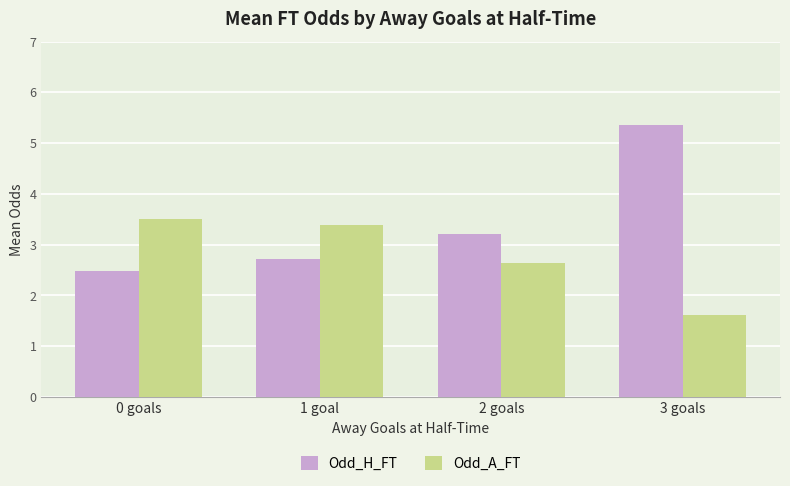

How many data points in Odd_H_FT are above 3?

2